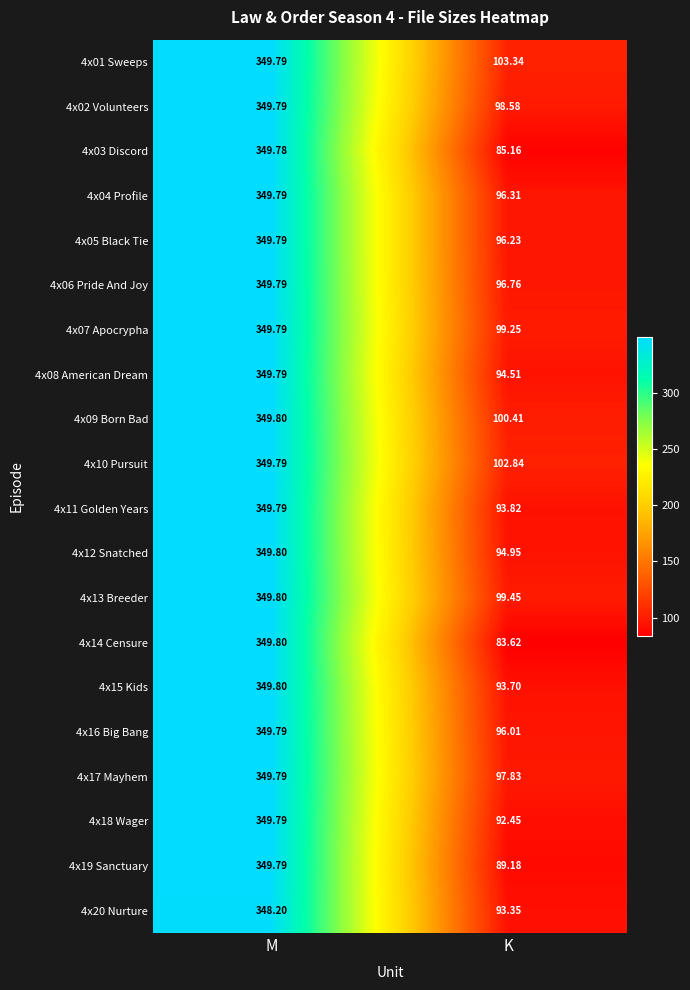

At which category is the sum across all series the highest?

M